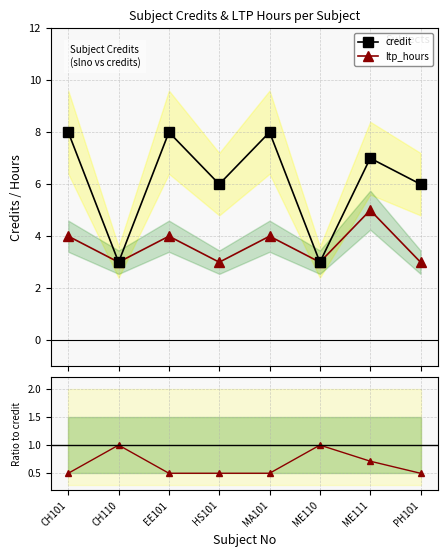

What is the value of the ltp/credit point at the 1st from the left?

0.5